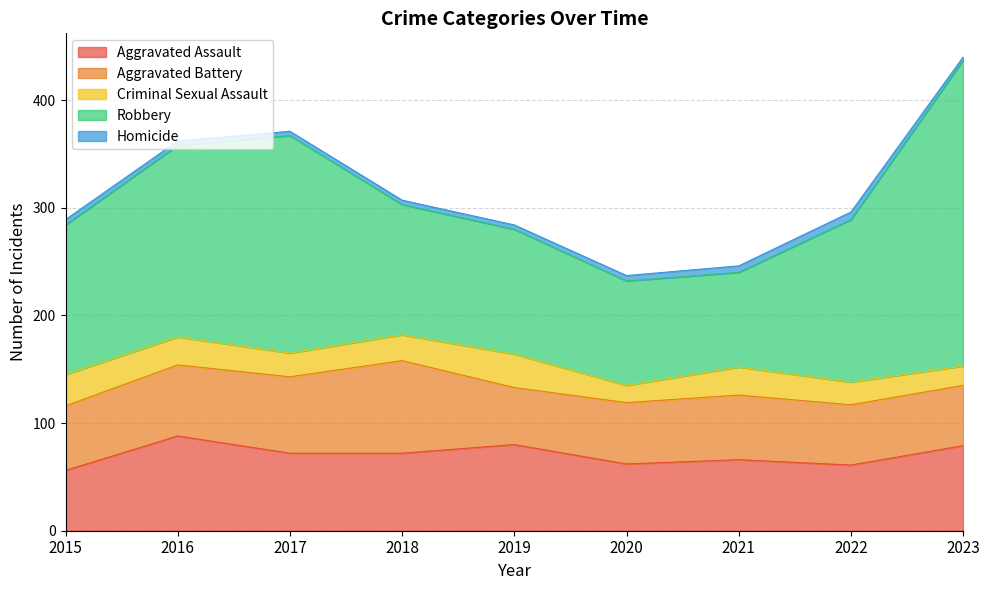

Read the Aggravated Battery value at 2015.

60